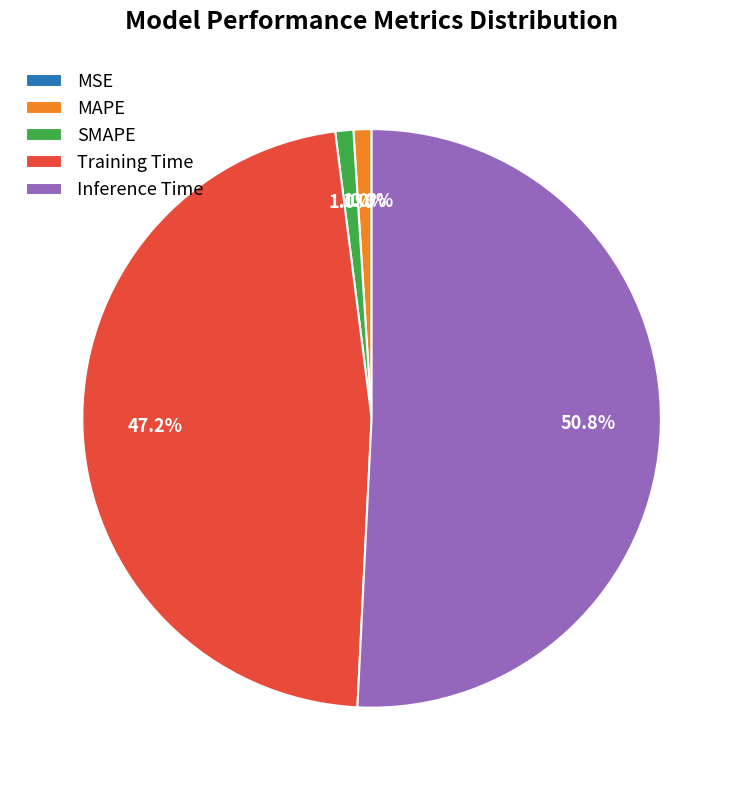

To the nearest percent, what portion does MAPE represent?

1%